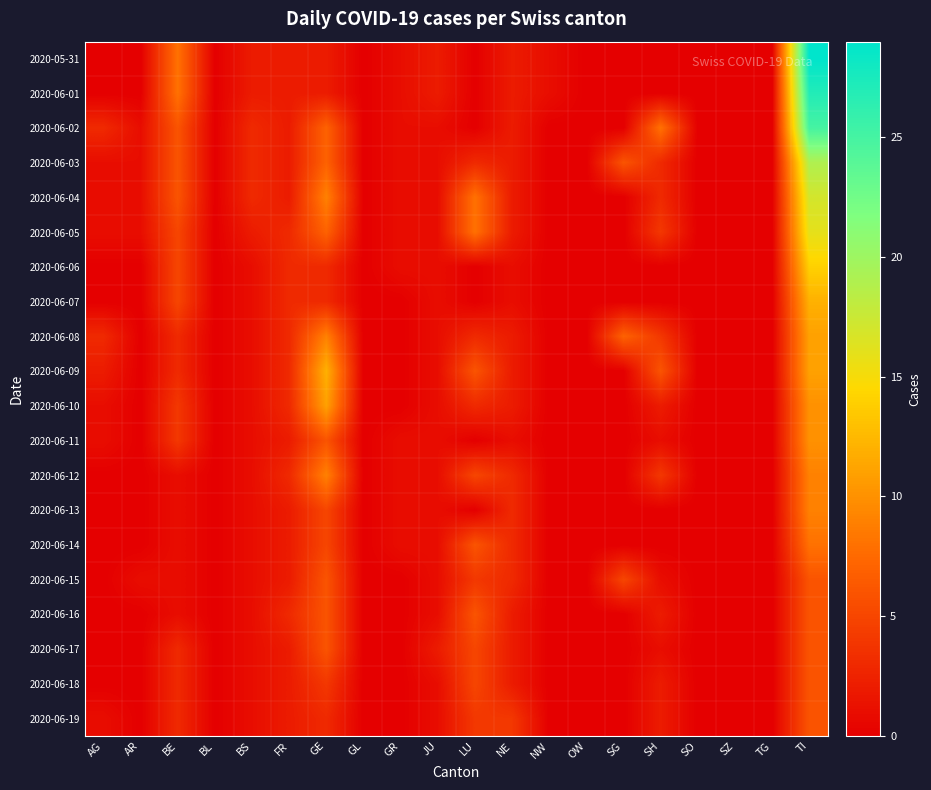

List the series in order of their peak value, highest first.

2020-05-31, 2020-06-01, 2020-06-02, 2020-06-03, 2020-06-04, 2020-06-05, 2020-06-06, 2020-06-07, 2020-06-09, 2020-06-08, 2020-06-10, 2020-06-11, 2020-06-12, 2020-06-13, 2020-06-14, 2020-06-15, 2020-06-16, 2020-06-17, 2020-06-18, 2020-06-19